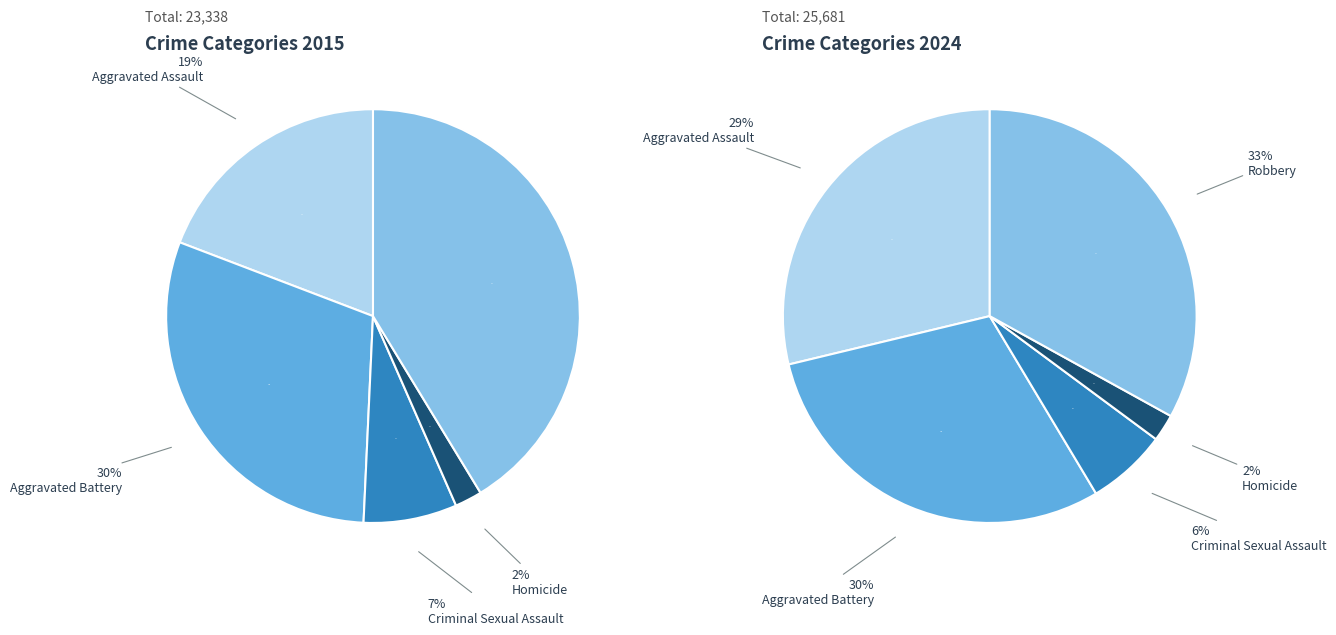

Is it true that Aggravated Assault is 29% of the pie?

True